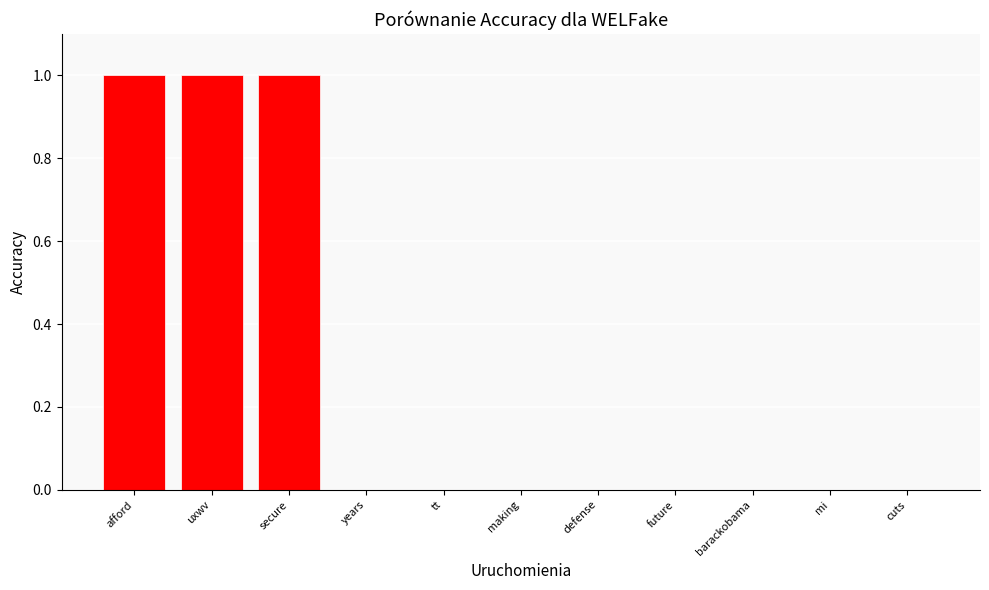

True or false: the data shows 0 at future.

True